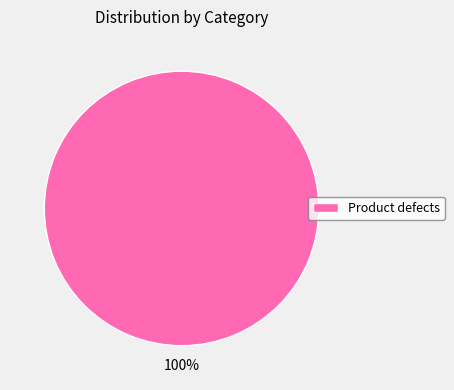

Is it true that Product defects is 100% of the pie?

True